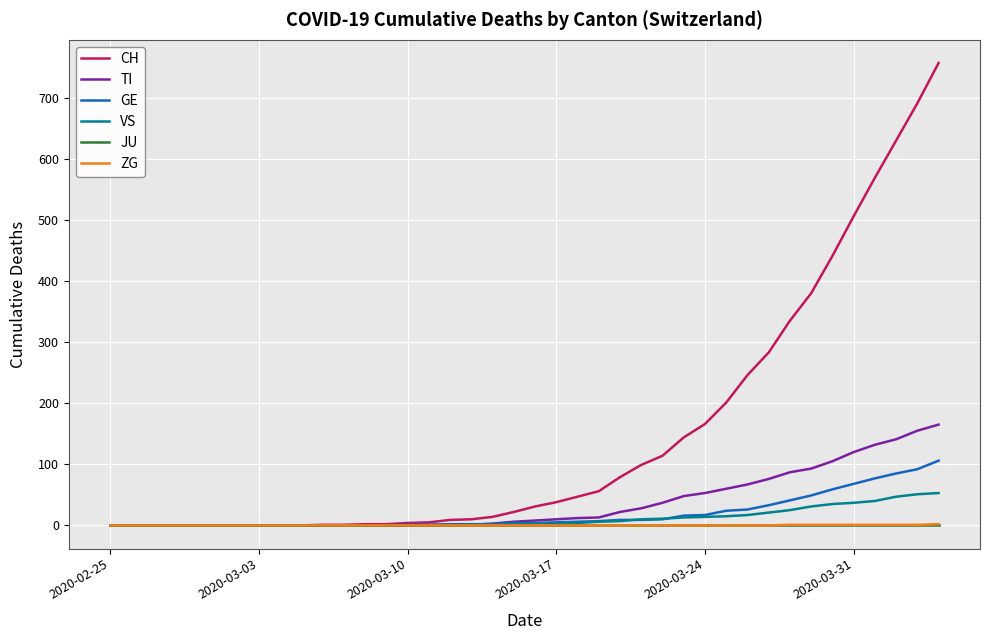

What is the maximum value shown in the chart?

757